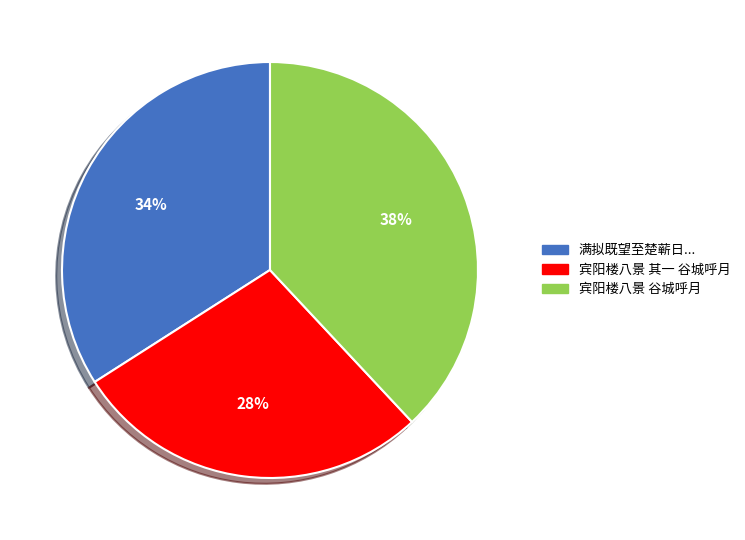

Is it true that 宾阳楼八景 谷城呼月 is 44% of the pie?

False